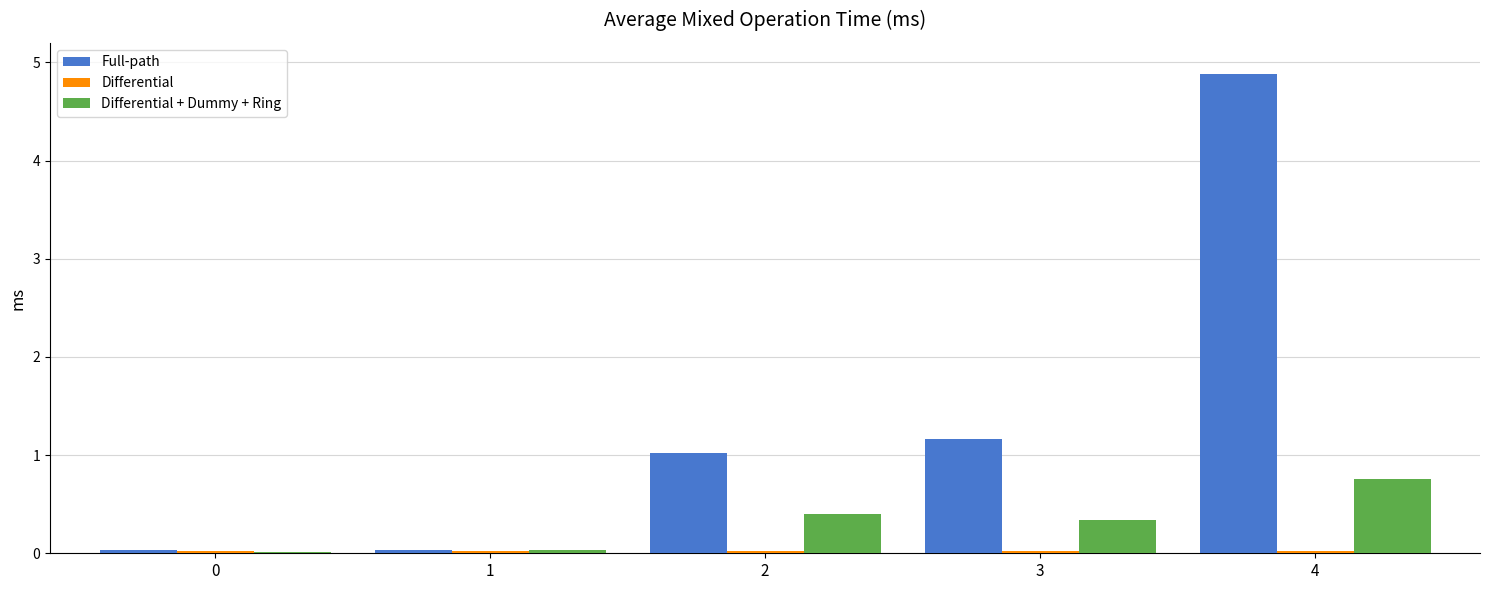

What is the total value across all series at 0?

0.1